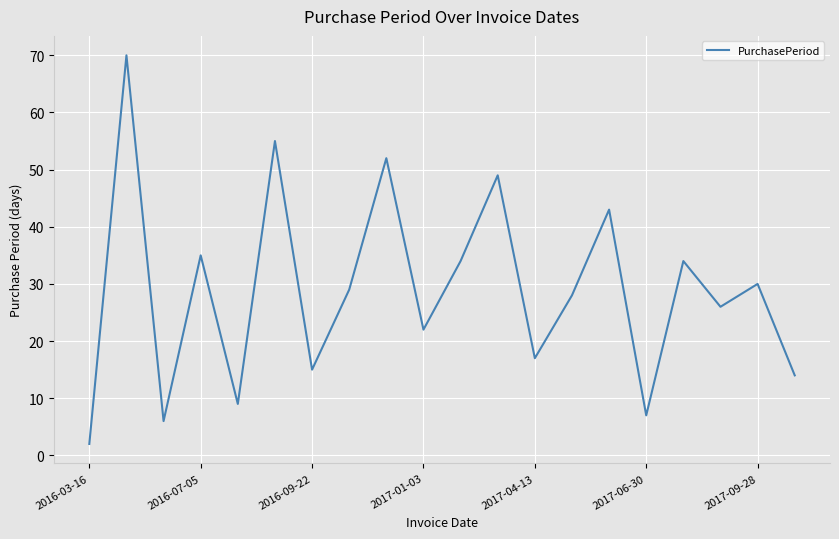

What is the greatest value displayed?

70